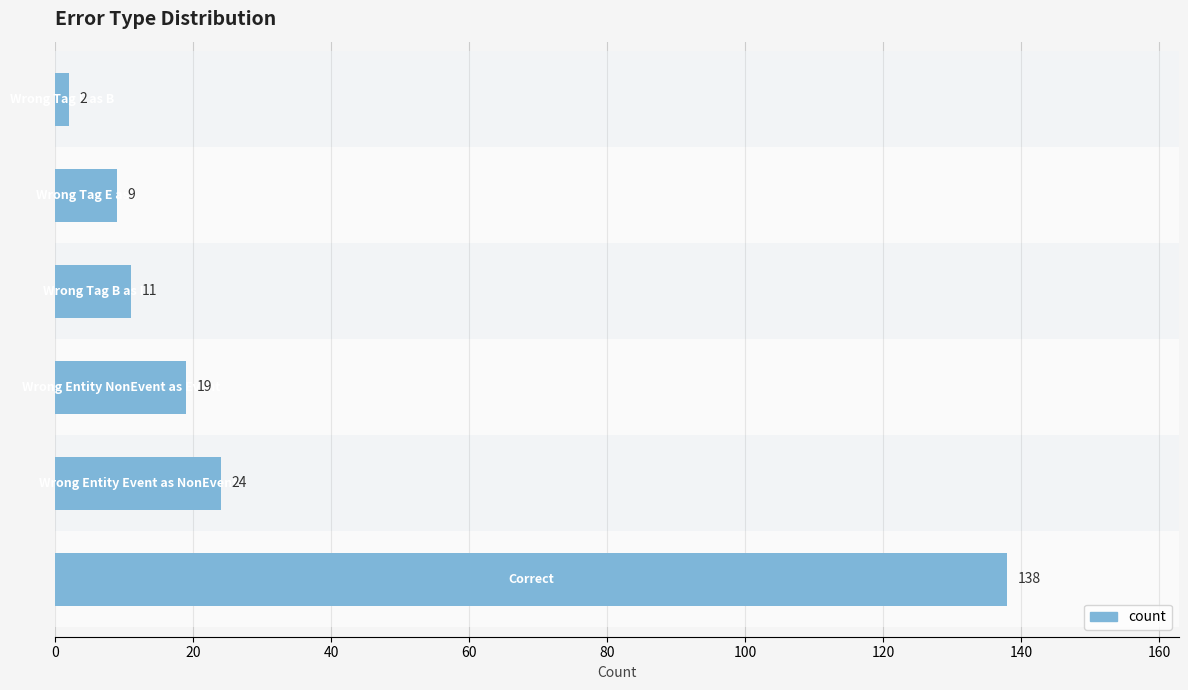

Are the bars horizontal?

Yes